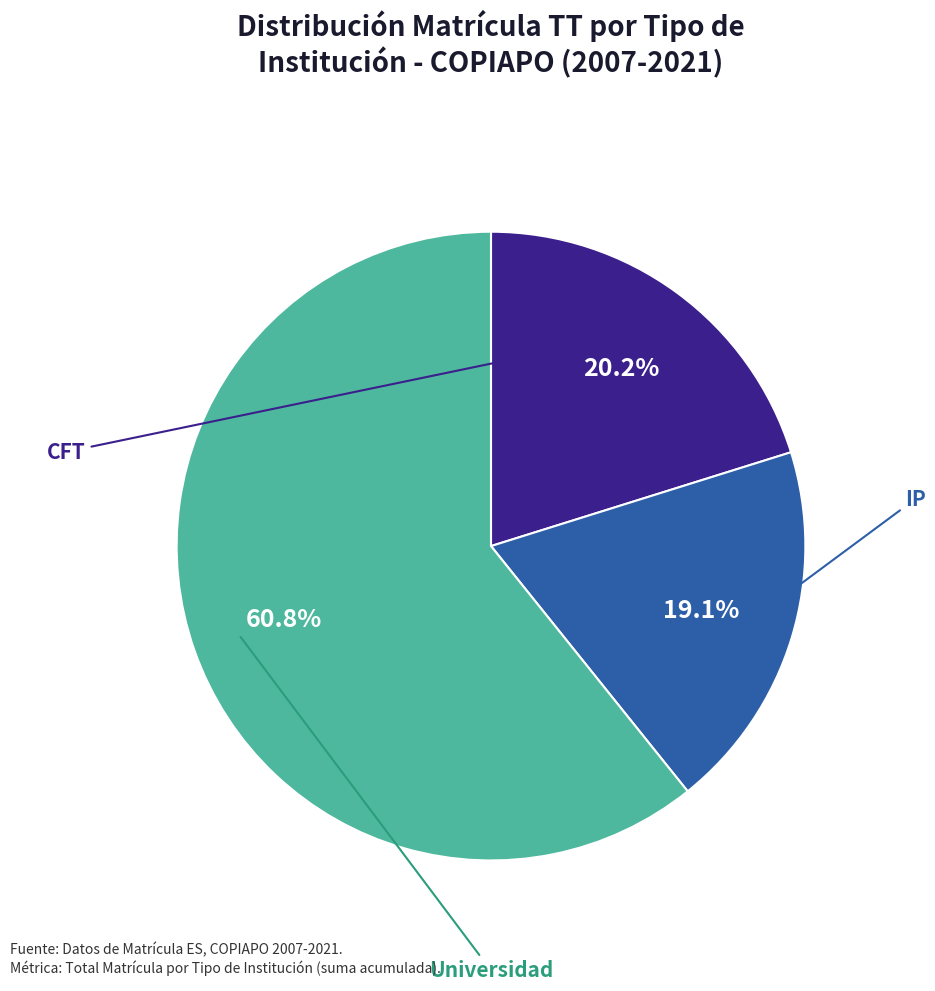

Does any single category account for the majority?

Yes